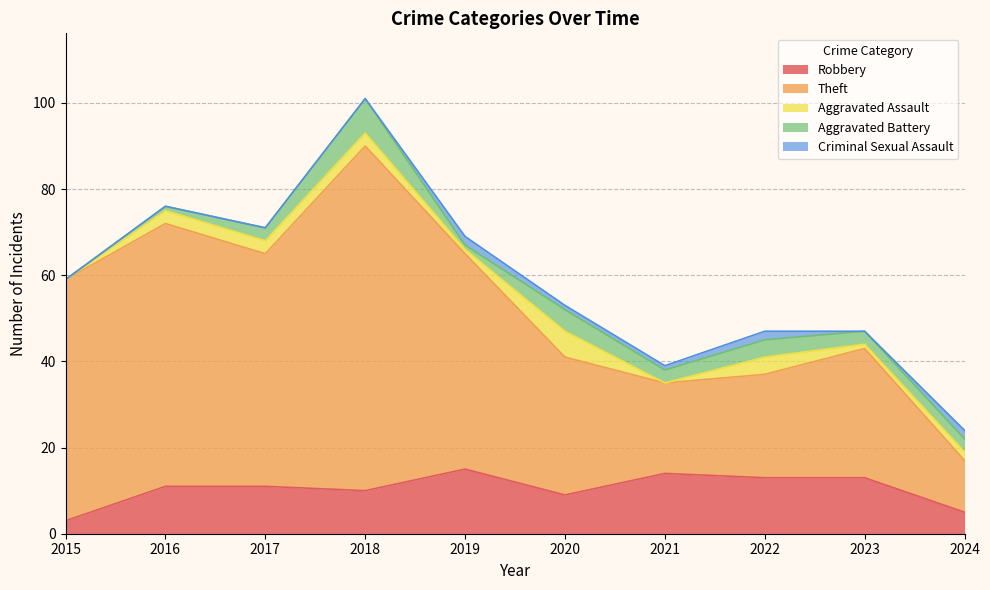

Is it true that Criminal Sexual Assault equals 0 at 2017?

True